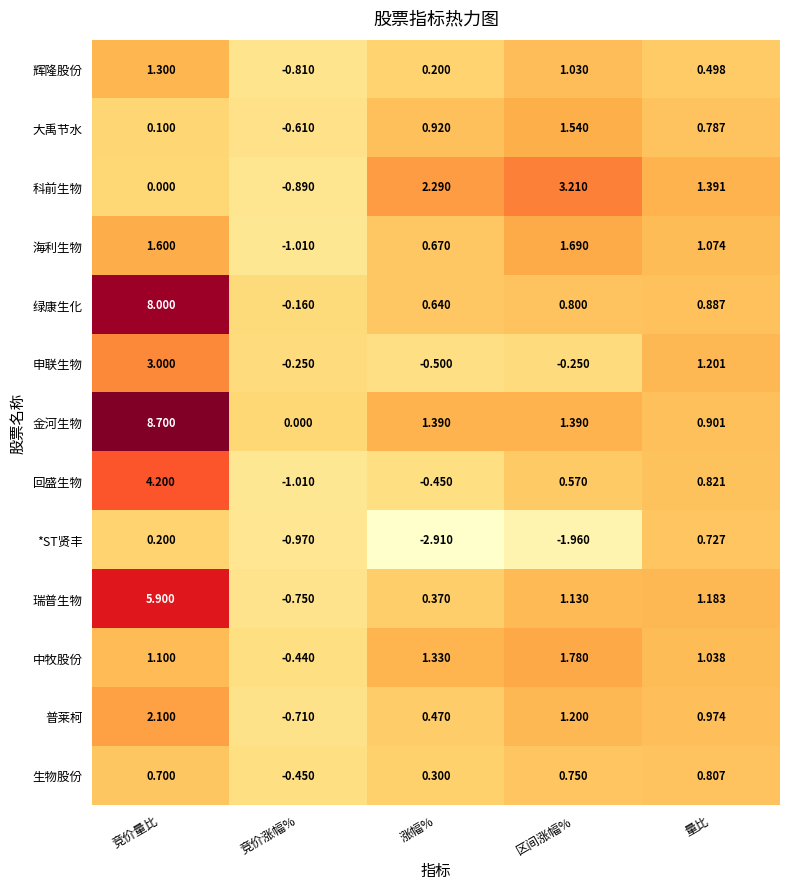

At 竞价量比, list the series in order from smallest to largest.

科前生物, 大禹节水, *ST贤丰, 生物股份, 中牧股份, 辉隆股份, 海利生物, 普莱柯, 申联生物, 回盛生物, 瑞普生物, 绿康生化, 金河生物